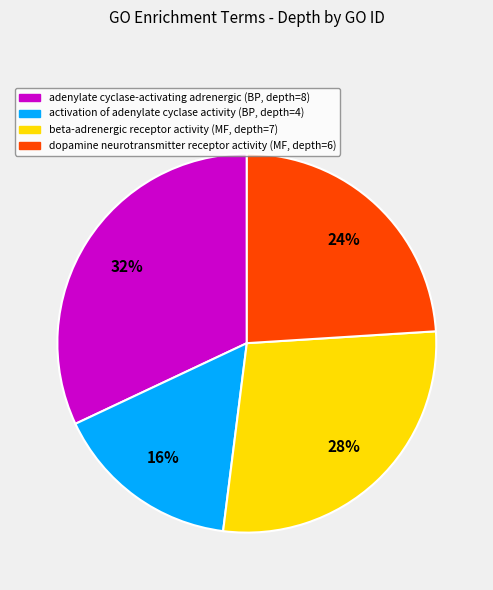

Is there a majority slice in this chart?

No